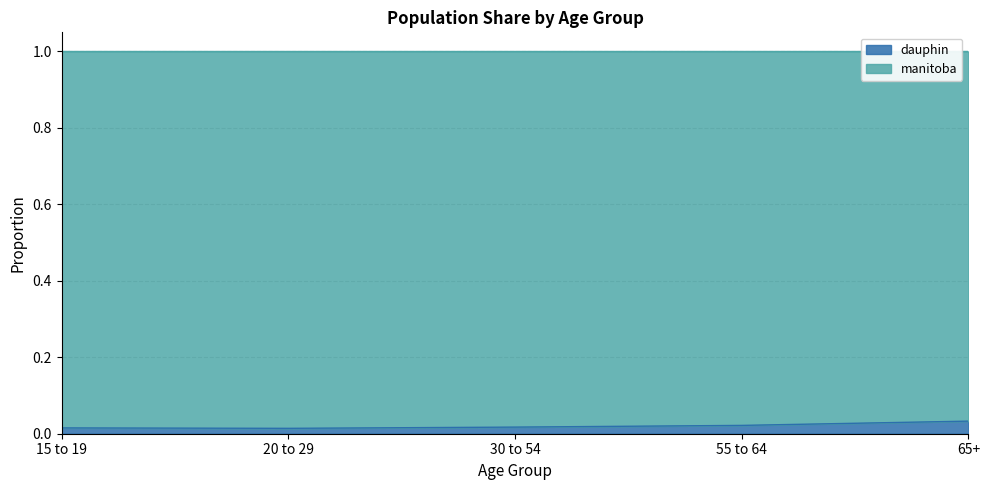

True or false: there are more than 1 points higher than both neighbors.

False